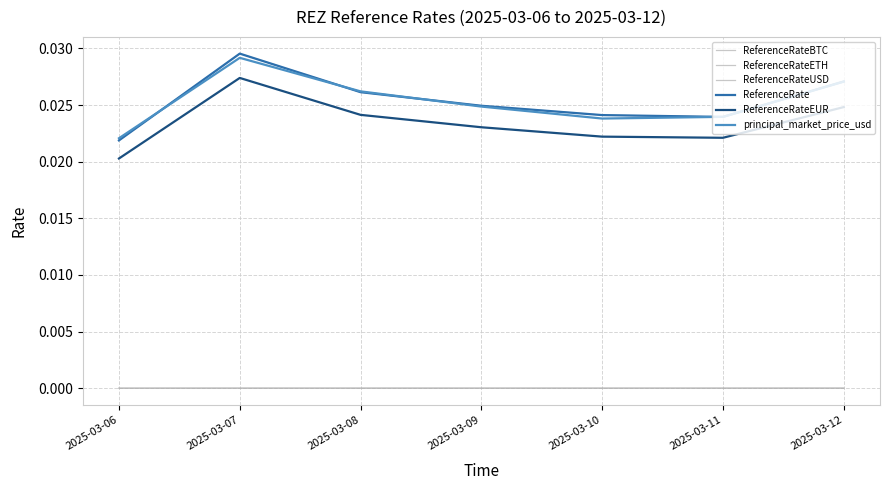

True or false: ReferenceRateETH and principal_market_price_usd intersect in this chart.

False